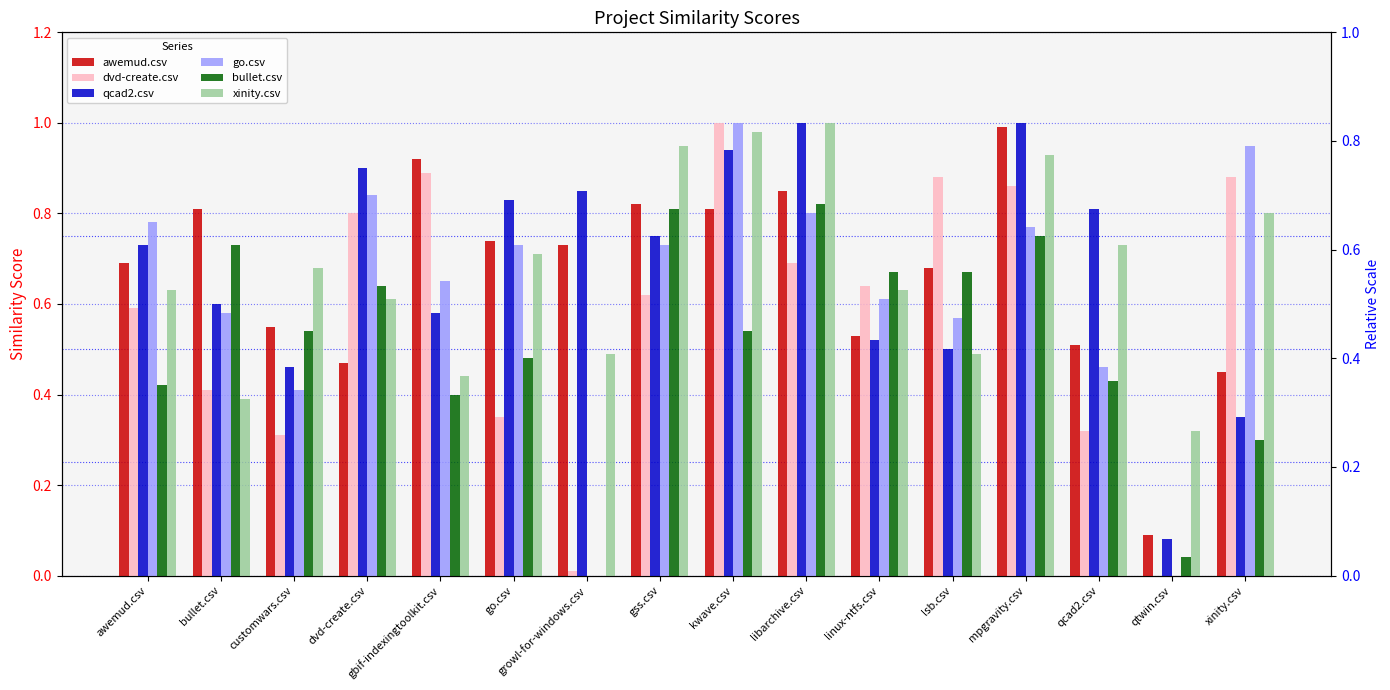

True or false: xinity.csv has a value of 1.1 at go.csv.

False